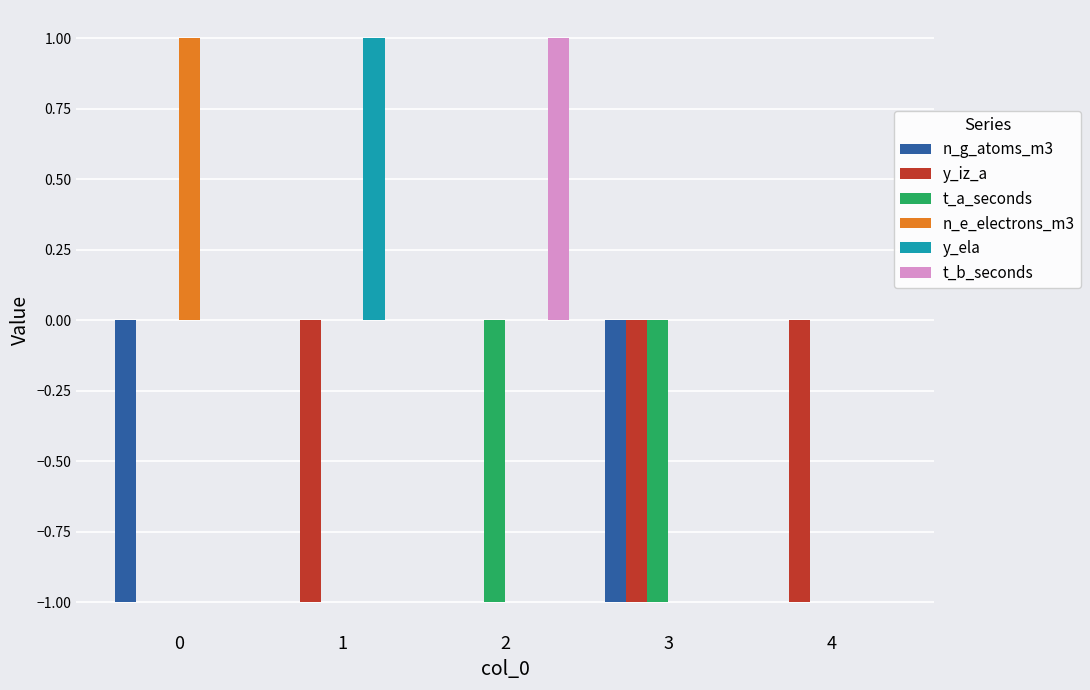

The y_ela series shows 1 at 3. True or false?

False